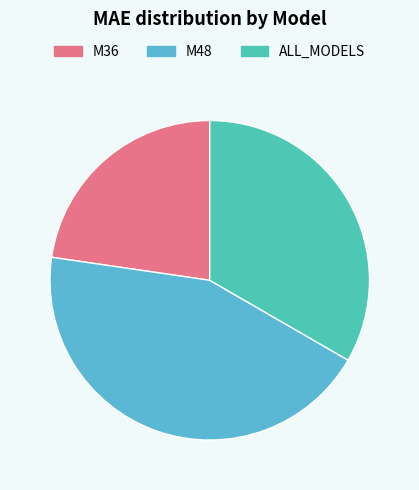

Is there a majority slice in this chart?

No